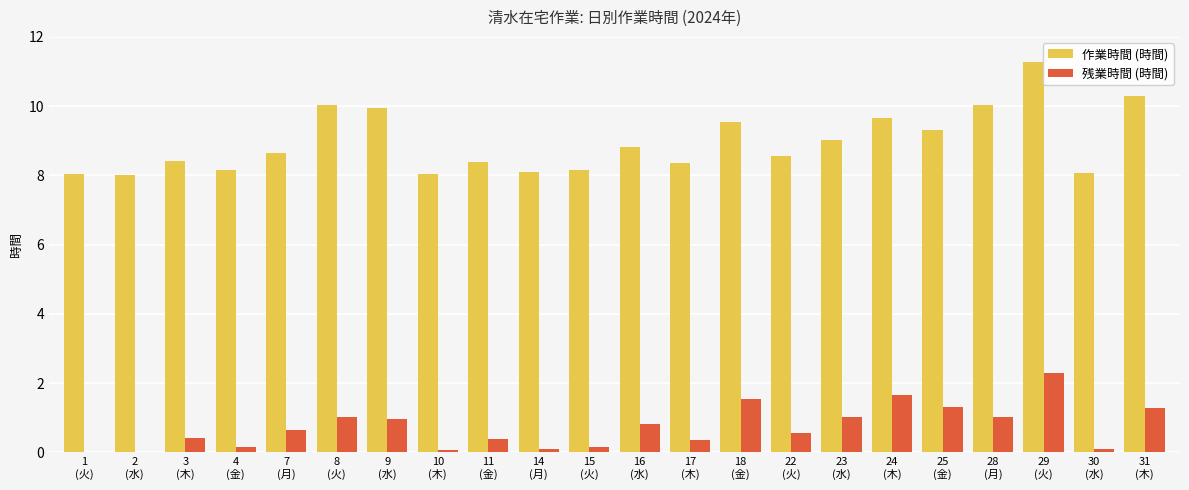

Are the bars grouped side by side (vs. stacked)?

Yes